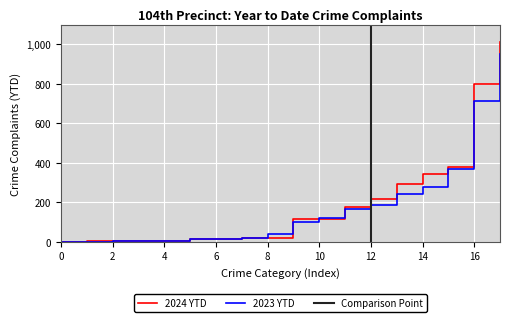

Which series ends up on top after the final intersection of 2023 YTD and 2024 YTD?

2024 YTD